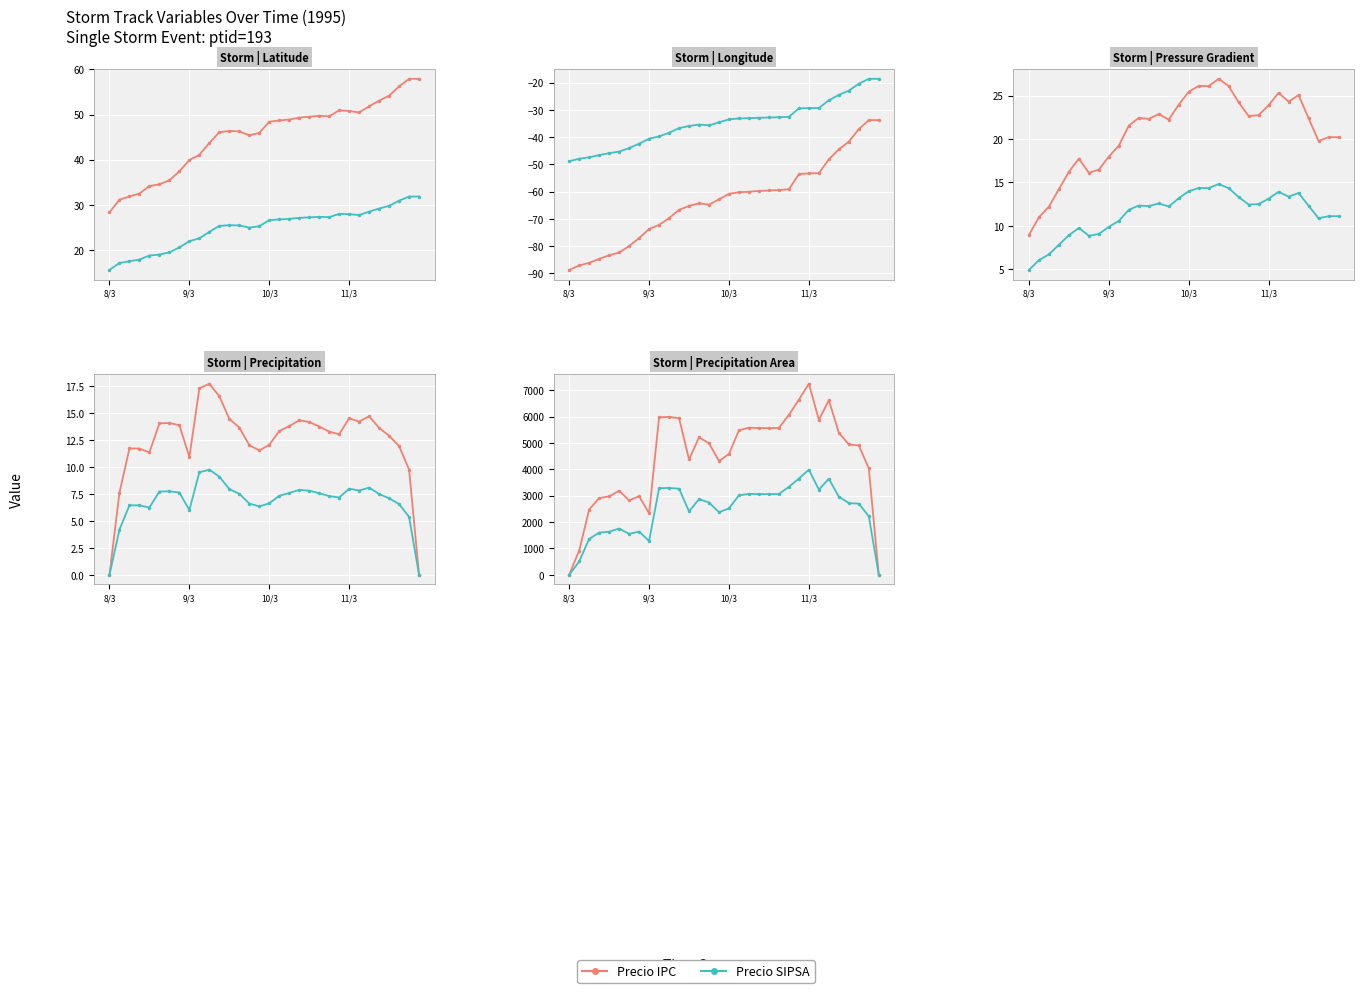

What is the difference between the second highest and minimum values in the Precio SIPSA series?

3653.7